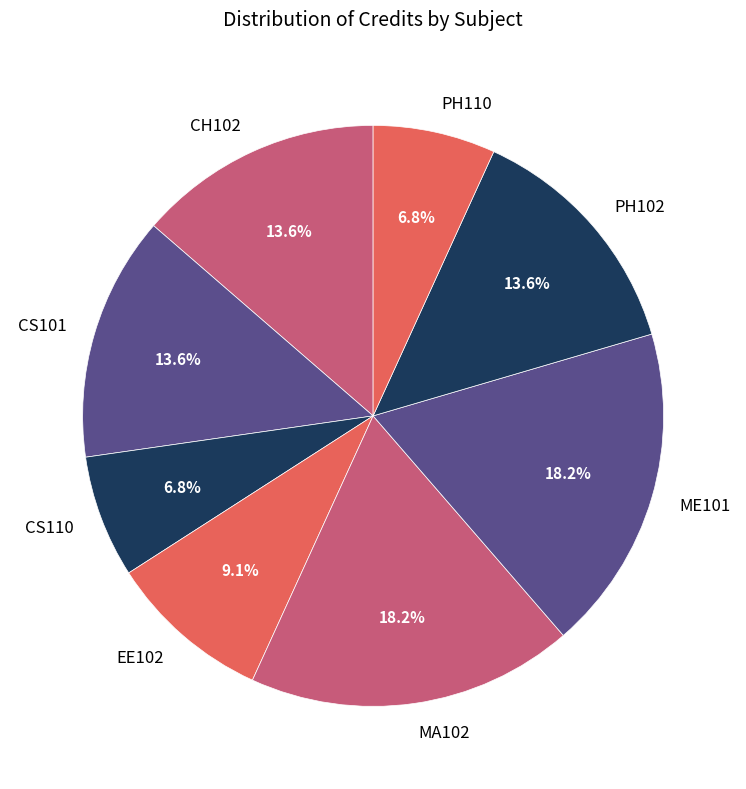

What is the ratio of the value at ME101 to the value at PH102?

1.3